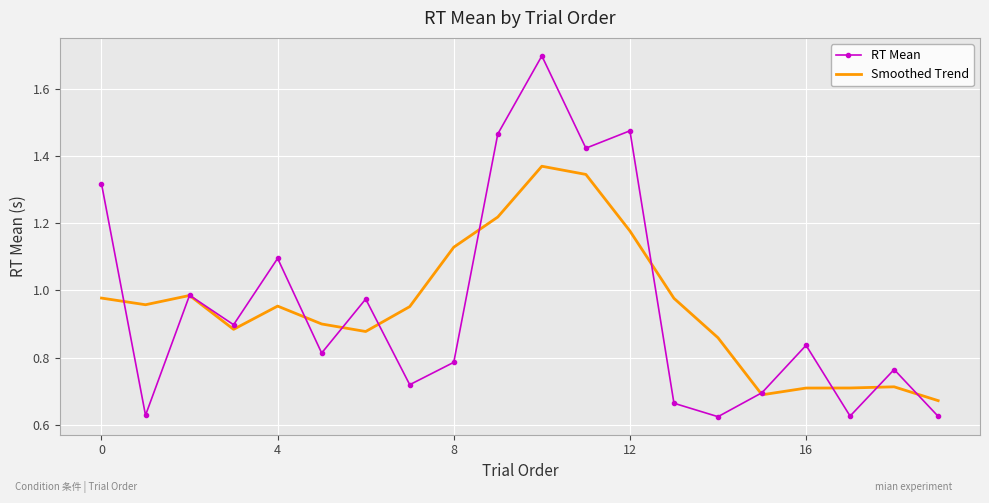

Which series has the largest range (max minus min)?

RT Mean